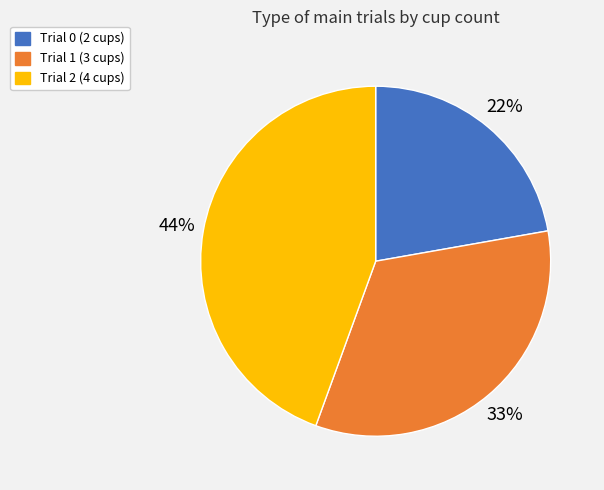

Is it true that Trial 2 is 50% of the pie?

False